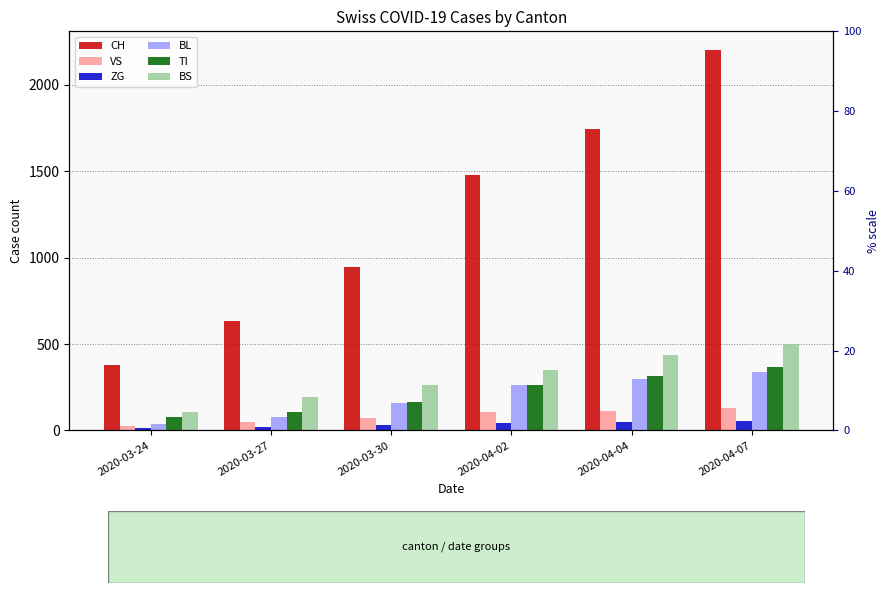

Does the chart contain stacked bars?

No